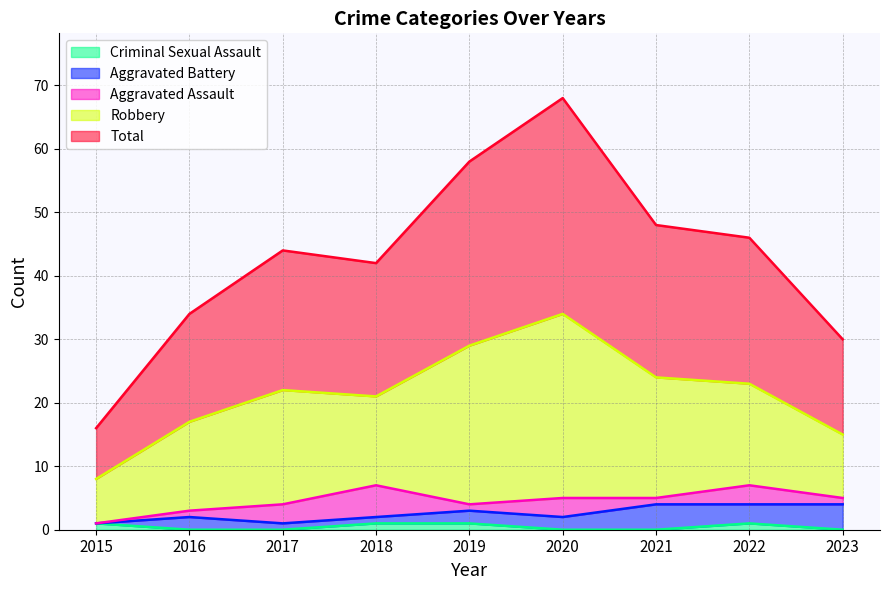

True or false: Criminal Sexual Assault and Total intersect in this chart.

False